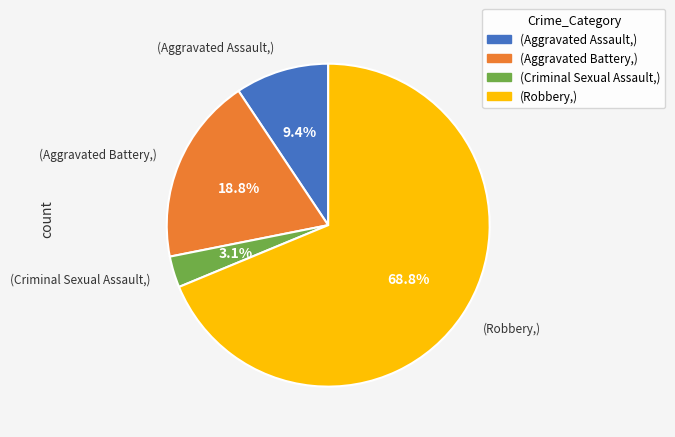

Does any single category account for the majority?

Yes